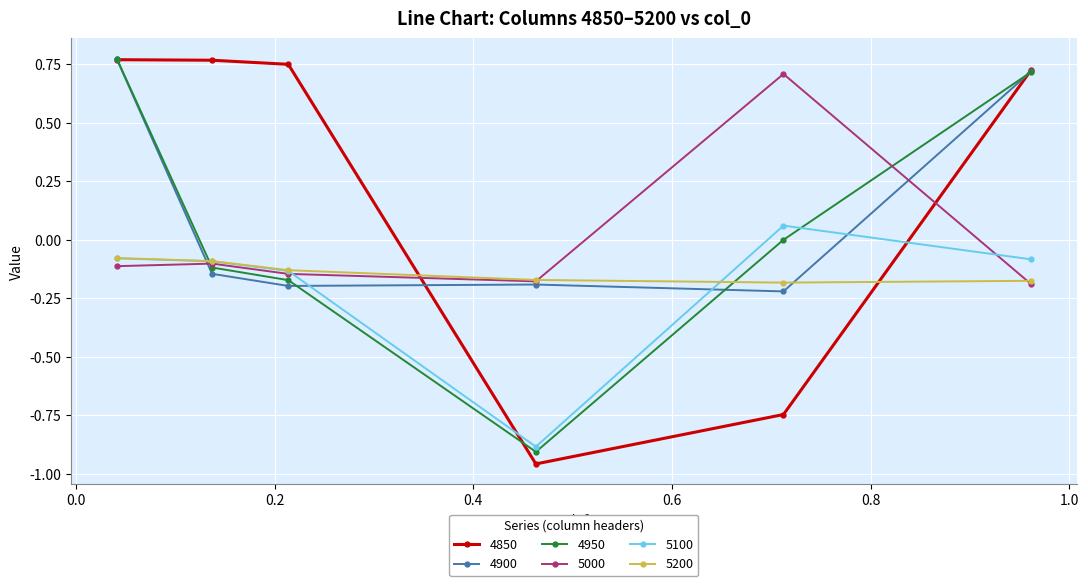

How many interior local valleys does the 5100 series have?

1